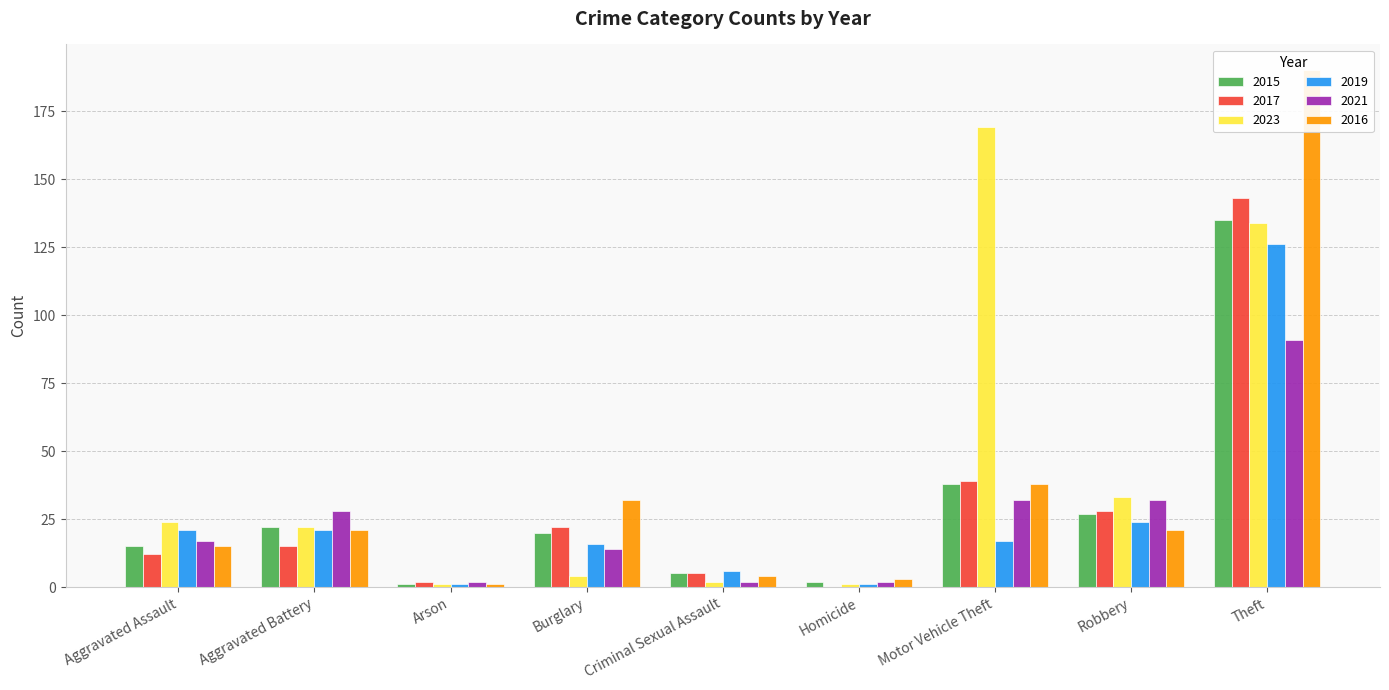

What is the difference between the 2023 values at Burglary and Homicide?

3